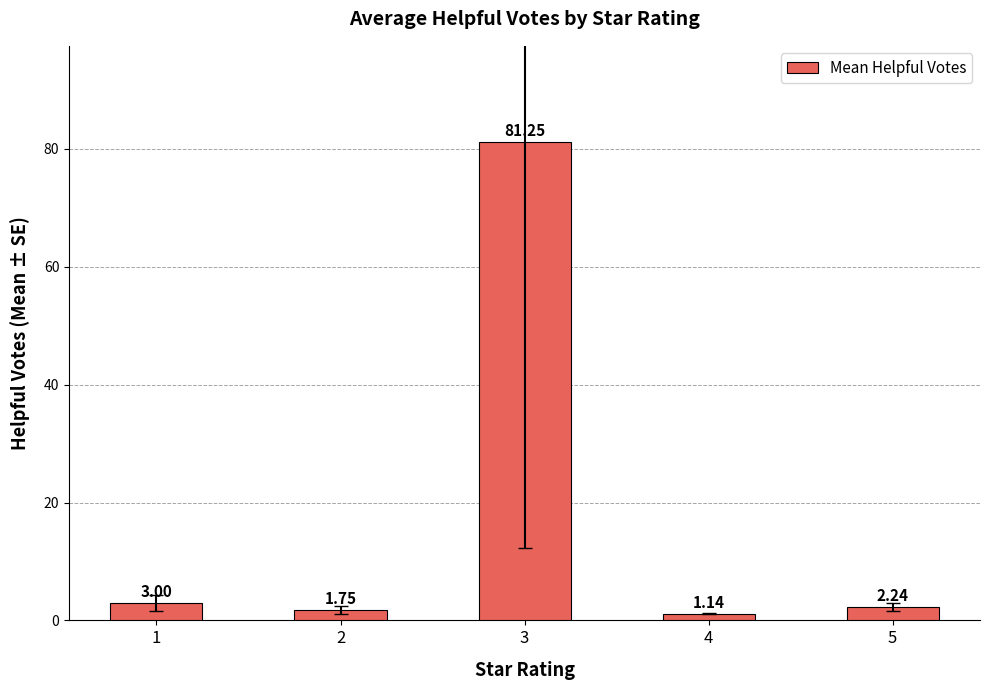

Are the bars grouped side by side (vs. stacked)?

No